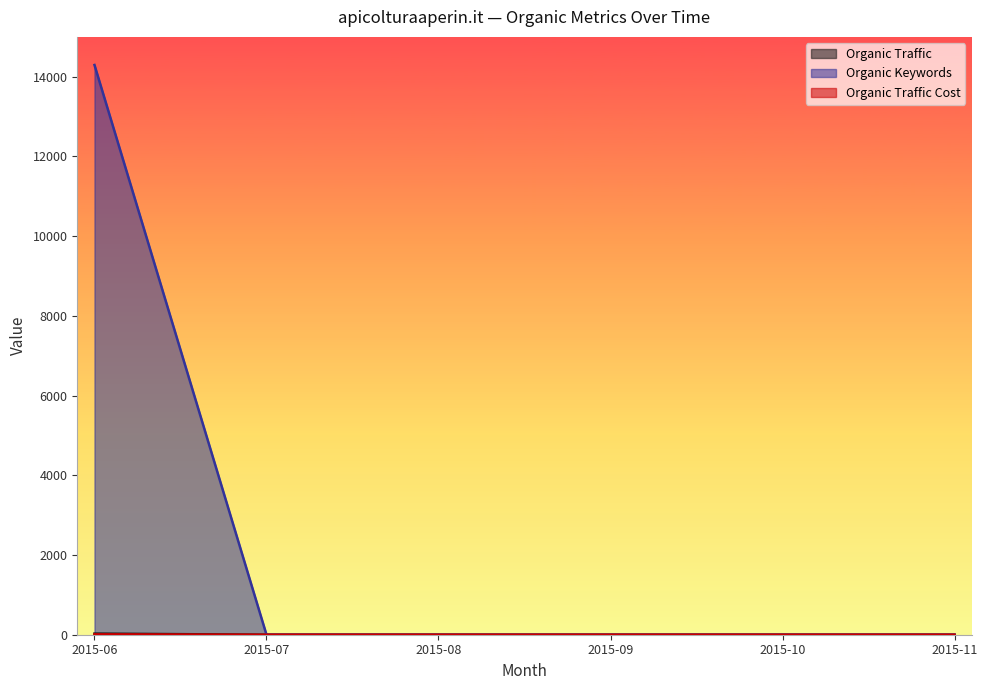

At which label is Organic Traffic closest to 4?

2015-07